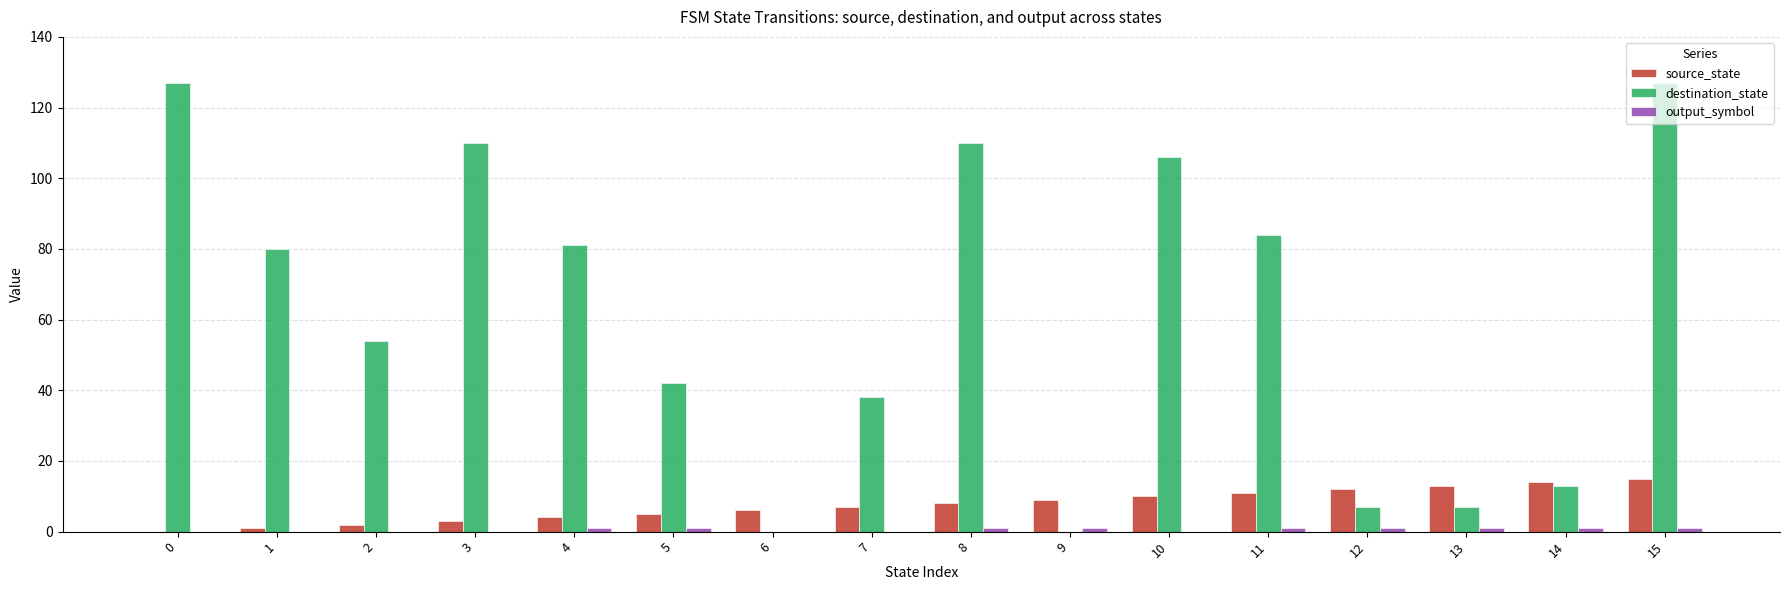

What is the sum of all destination_state values?

986